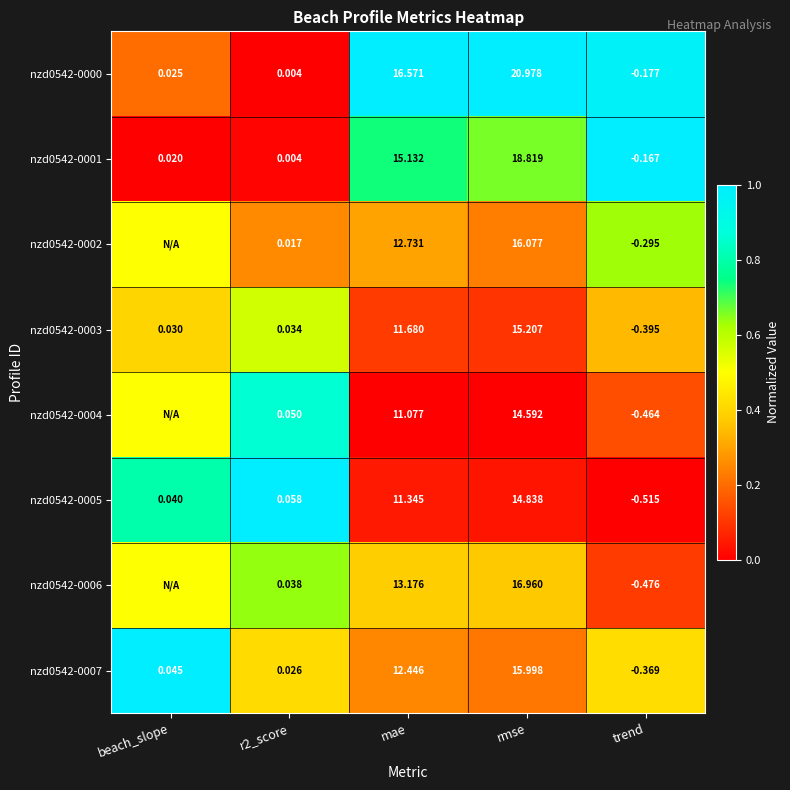

Is the value of nzd0542-0000 at r2_score greater than the value of nzd0542-0001 at rmse?

No